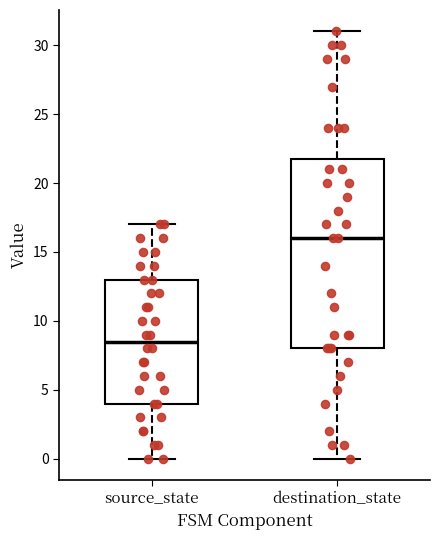

Reading left to right, transcribe this box plot: for each box, give where its median line is, the range the box spans, and where its two whiskers end, as read against the y-axis. The values are not printed on the chart, so give them approximately, as read against the axis.

source_state: median 8.5, box 4.0 to 13.0, whiskers 0.0 to 17.0
destination_state: median 16.0, box 8.0 to 22.0, whiskers 0.0 to 31.0